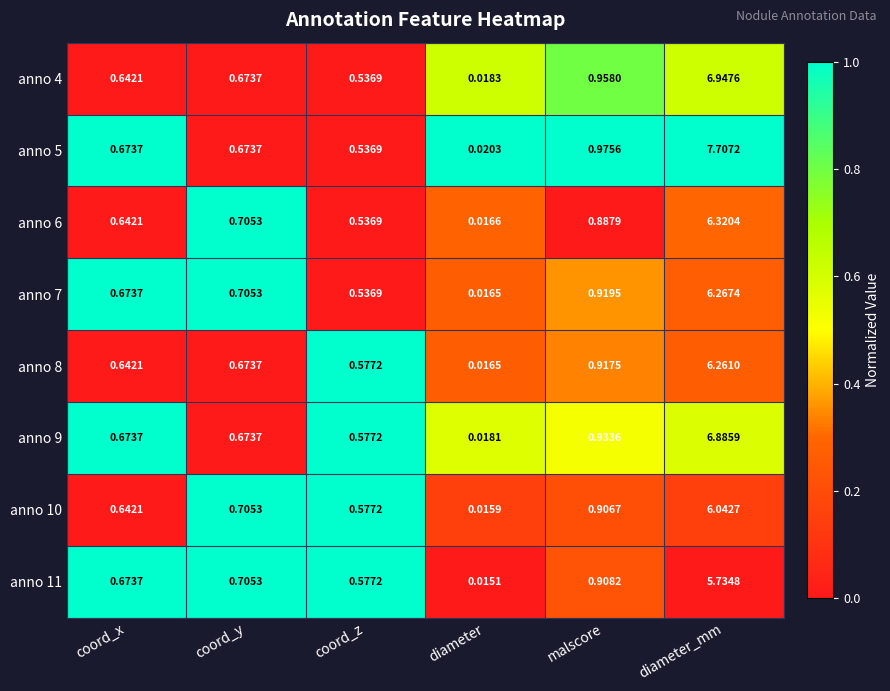

Which category has the highest value in the anno 8 series?

diameter_mm